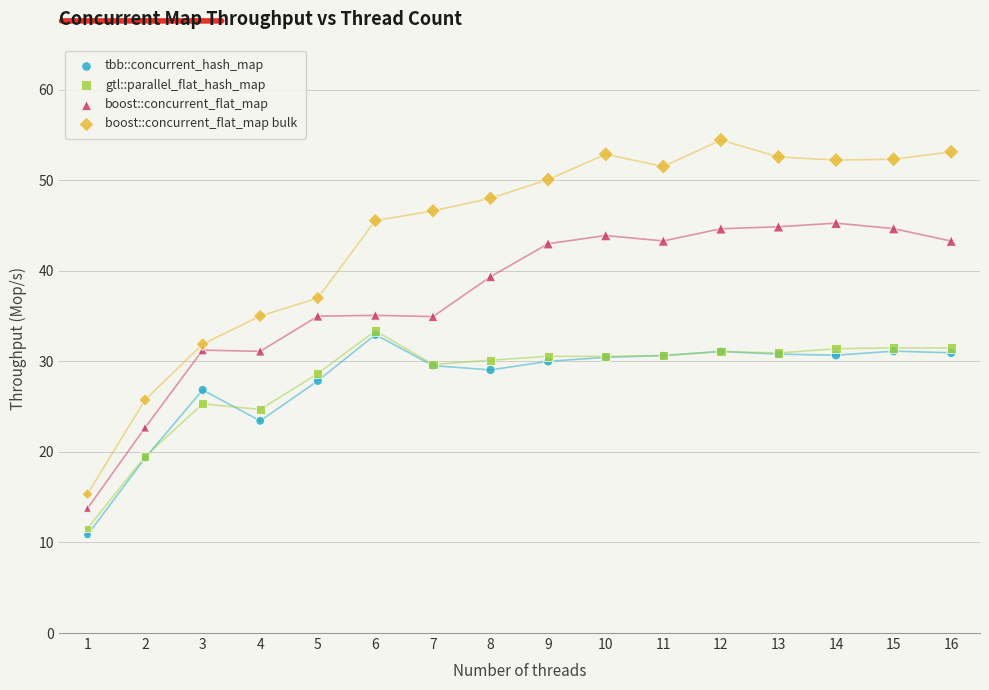

What are all the series names shown in the legend?

tbb::concurrent_hash_map, gtl::parallel_flat_hash_map, boost::concurrent_flat_map, boost::concurrent_flat_map bulk